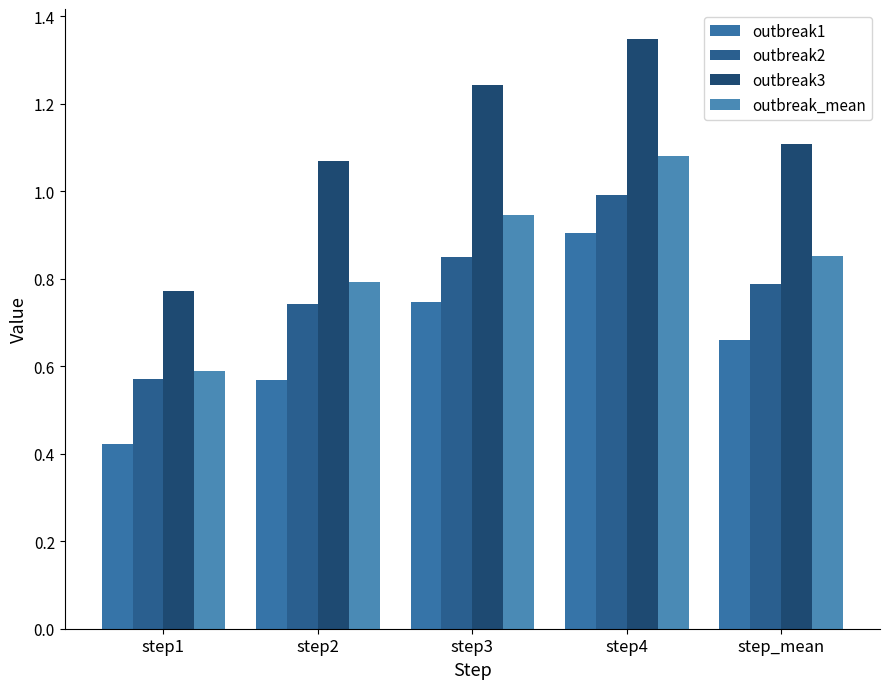

Reading left to right, extract all data points from this chart.

outbreak1: 0.4	0.6	0.7	0.9	0.7
outbreak2: 0.6	0.7	0.8	1.0	0.8
outbreak3: 0.8	1.1	1.2	1.3	1.1
outbreak_mean: 0.6	0.8	0.9	1.1	0.9